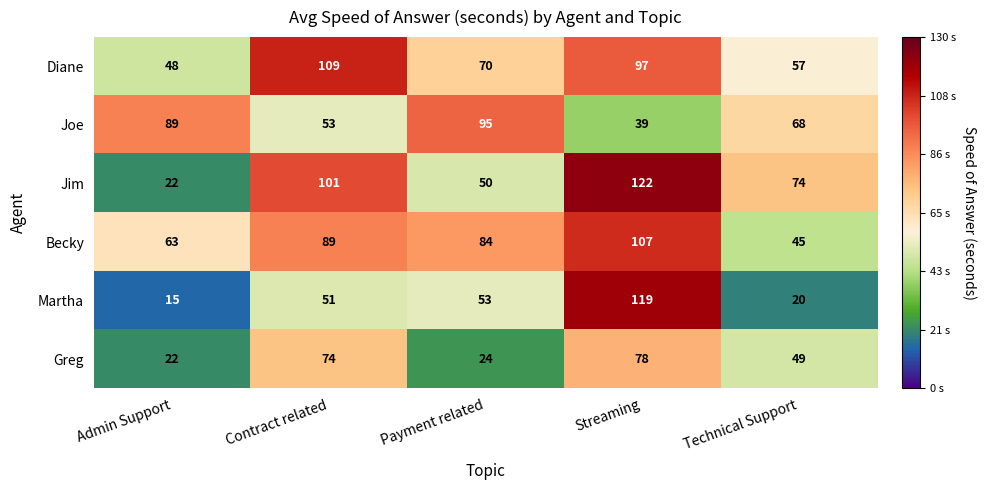

The Joe series shows 53 at Payment related. True or false?

False